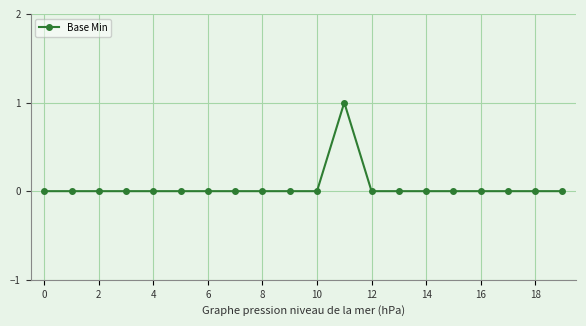

Reading left to right, transcribe all the data shown in this chart.

0	0	0	0	0	0	0	0	0	0	0	1	0	0	0	0	0	0	0	0